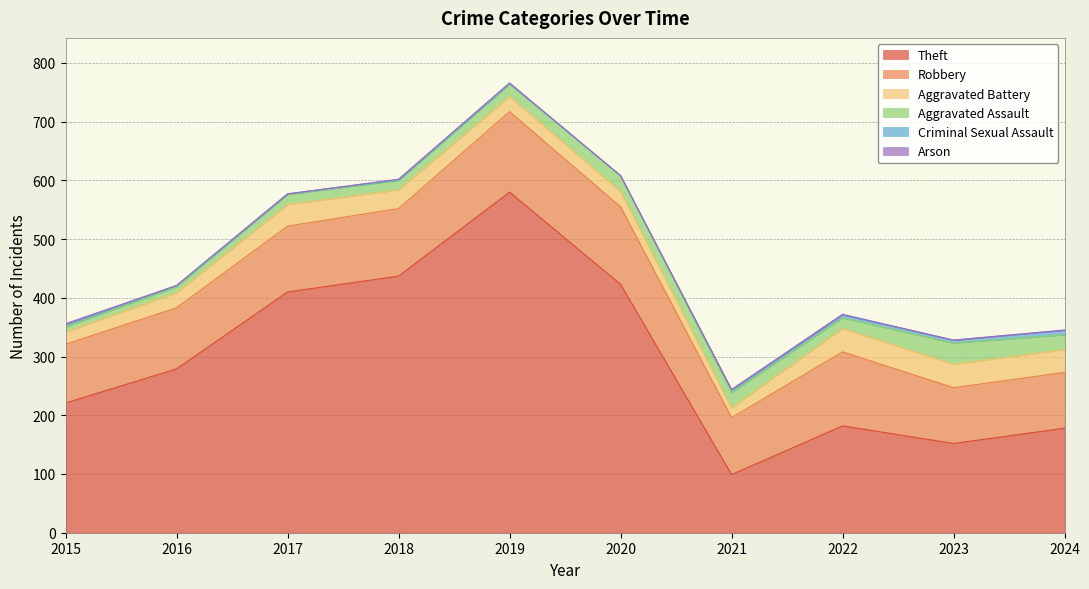

True or false: Criminal Sexual Assault and Robbery cross at least once.

False